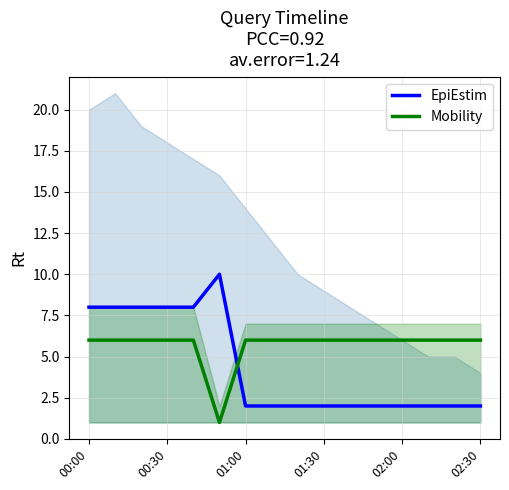

The Mobility series shows 1 at 02:30. True or false?

False